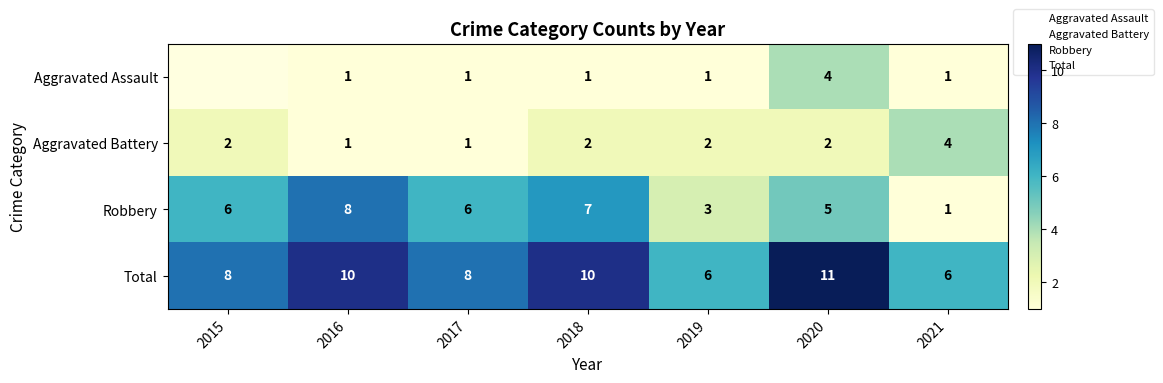

Rank the series at 2015 from lowest to highest value.

Aggravated Assault, Aggravated Battery, Robbery, Total